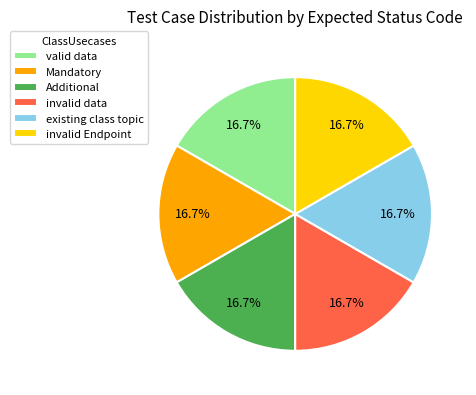

Does invalid Endpoint account for over 50% of the chart?

No